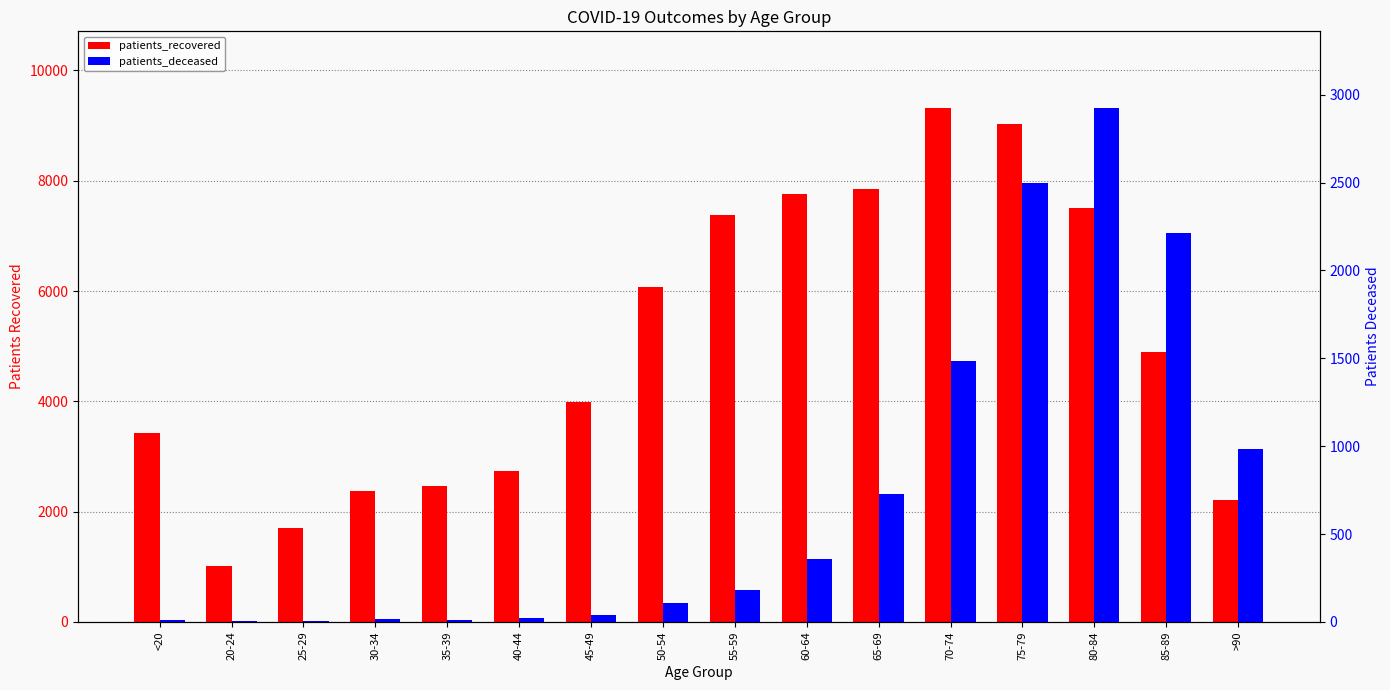

Where is patients_recovered nearest to the value 5160?

85-89